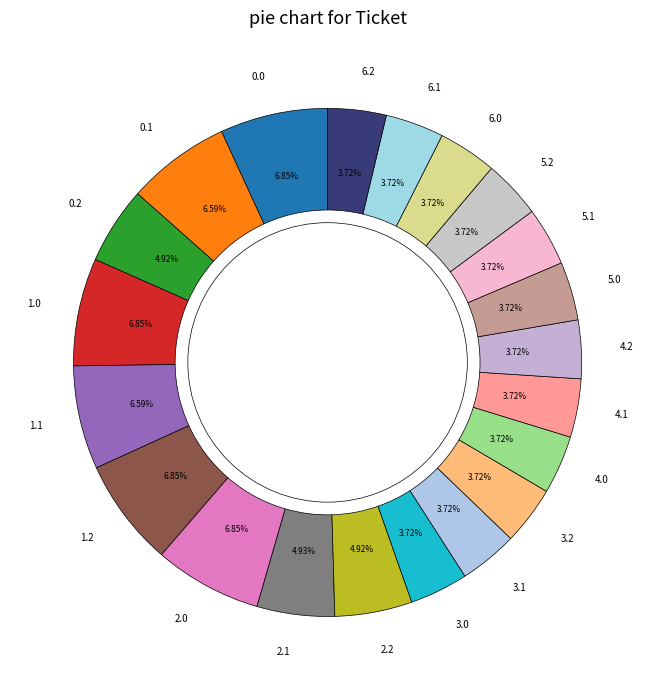

How much of the chart is everything except 3.2?

96.3%